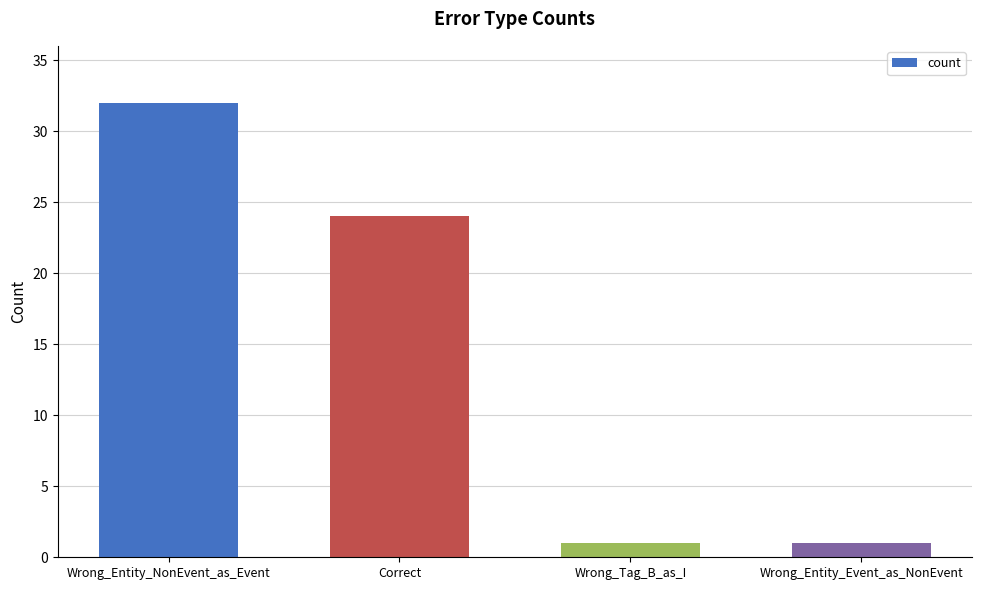

What is the difference between the maximum and minimum values?

31